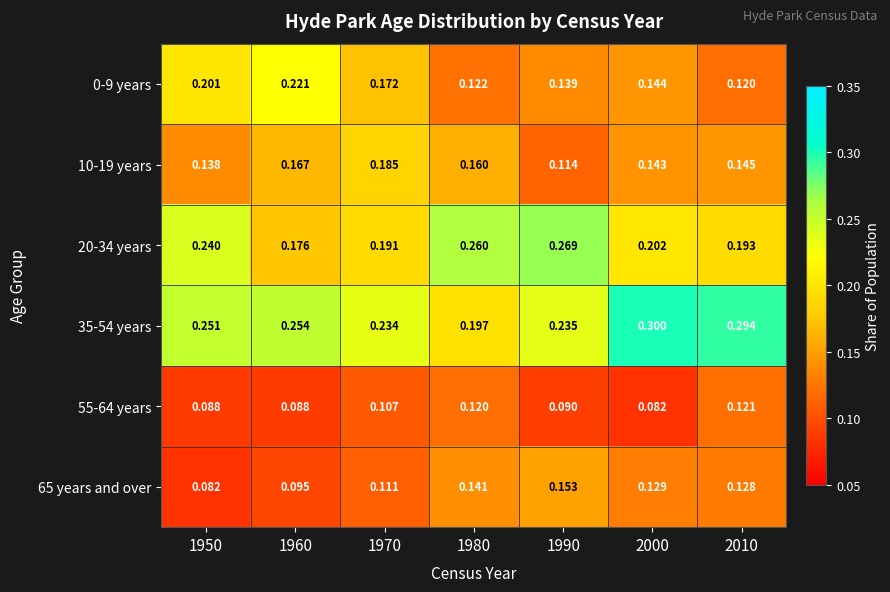

Which series has the largest total across all categories?

35-54 years